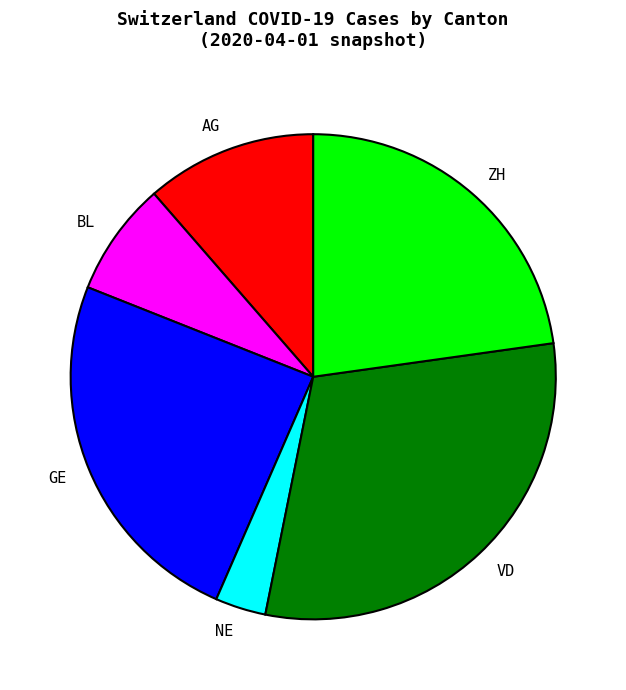

Do ZH and AG together represent more than half of the pie?

No